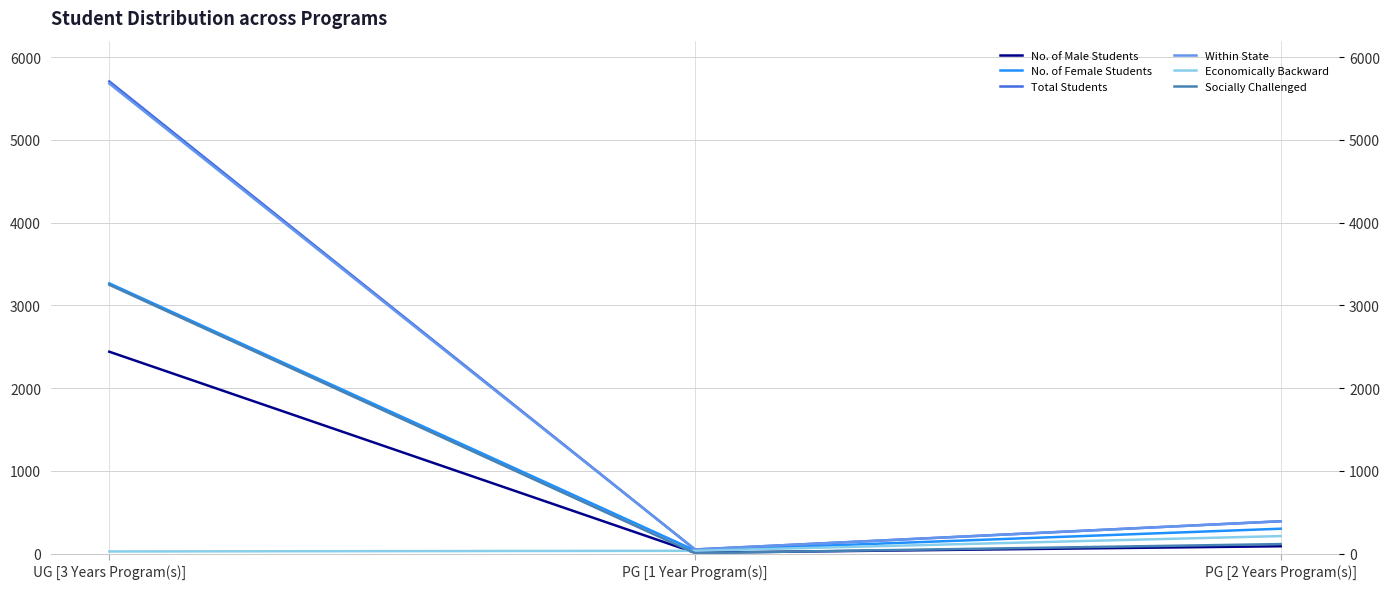

At which label is No. of Female Students closest to 1653?

PG [2 Years Program(s)]